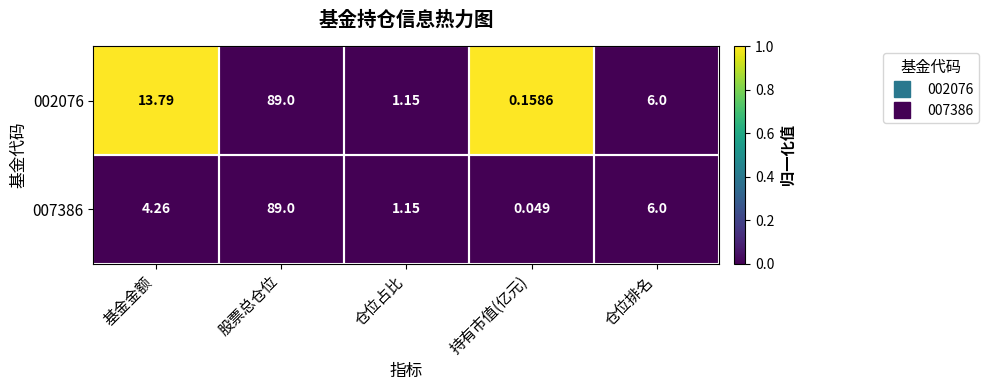

Which series has the largest total across all categories?

002076